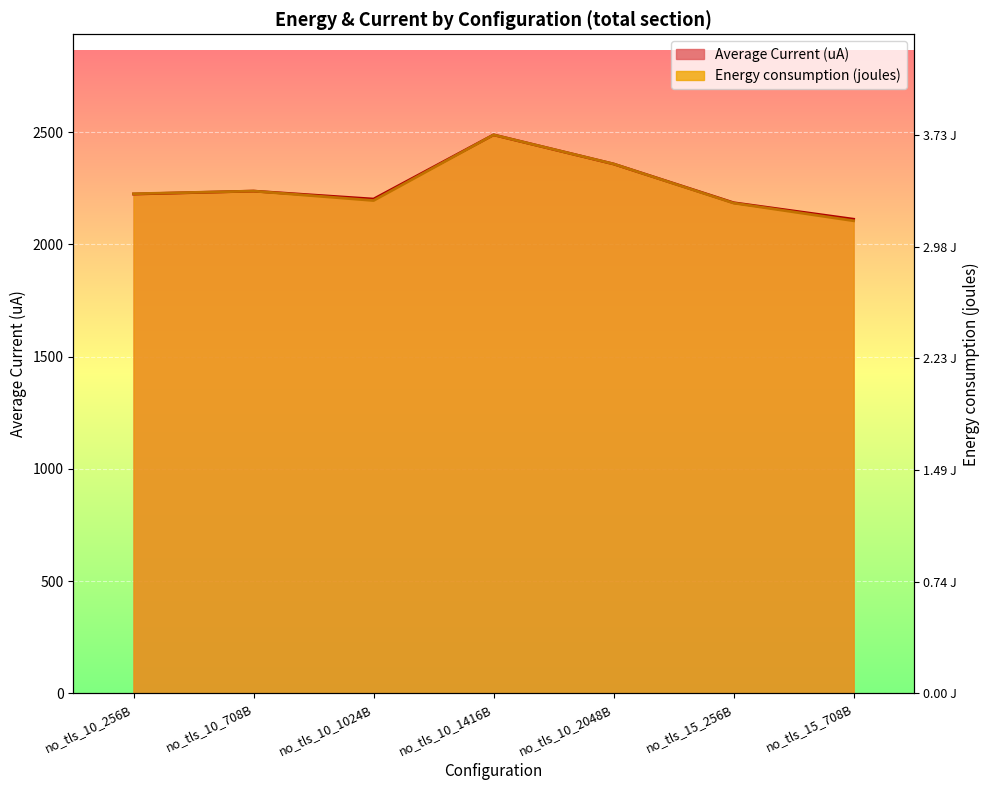

At which label does Average Current (uA) first exceed 2223?

no_tls_10_256B